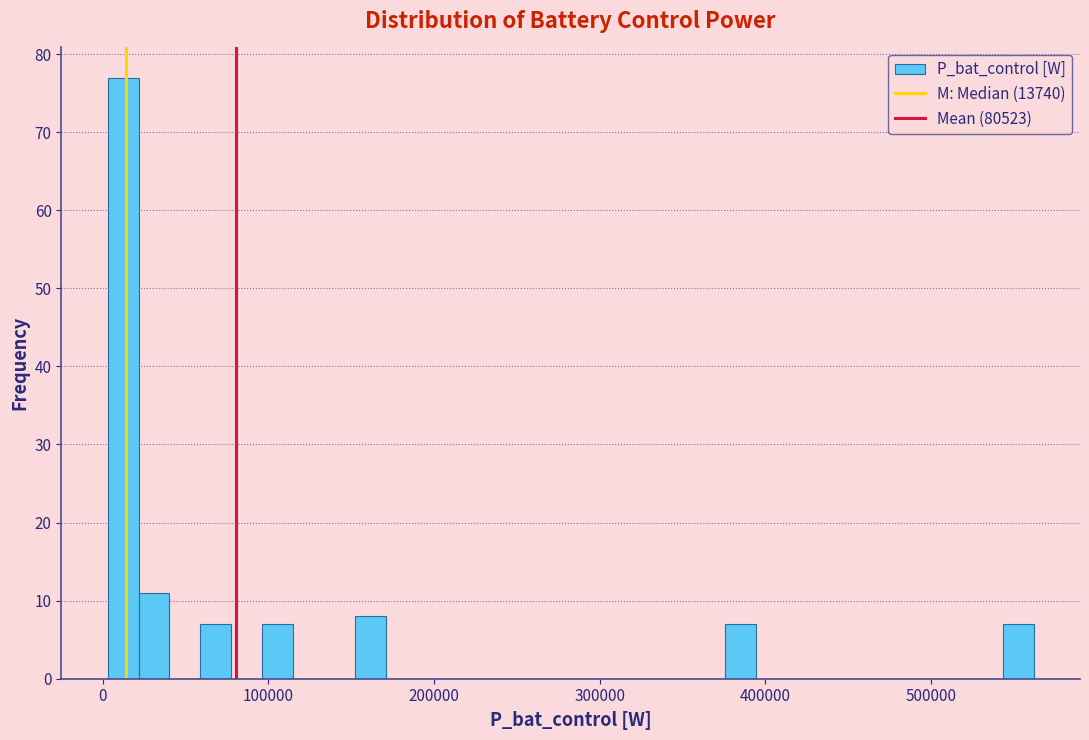

Around what value on the x-axis is the tallest bar? Give the approximate position of its centre, as read against the axis.

10000